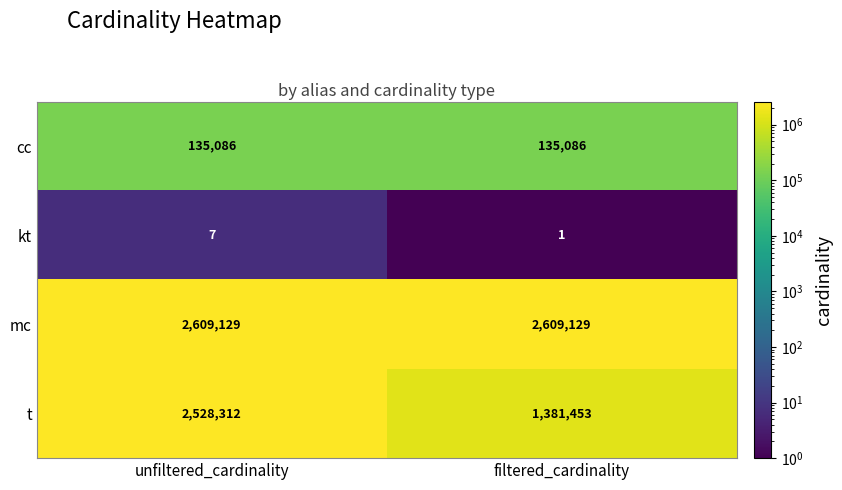

Reading left to right, what are all the values shown in this chart?

cc: unfiltered_cardinality=135086	filtered_cardinality=135086
kt: unfiltered_cardinality=7	filtered_cardinality=1
mc: unfiltered_cardinality=2609129	filtered_cardinality=2609129
t: unfiltered_cardinality=2528312	filtered_cardinality=1381453